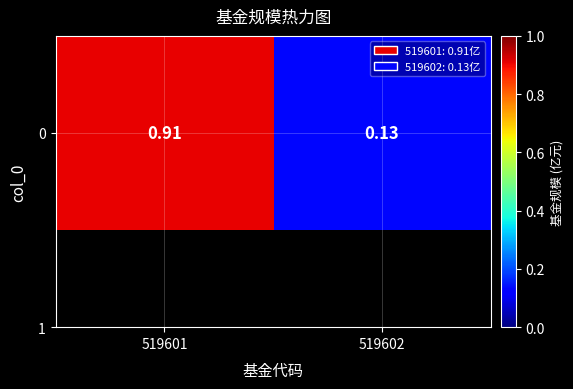

List the labels in order of value, largest first.

519601, 519602